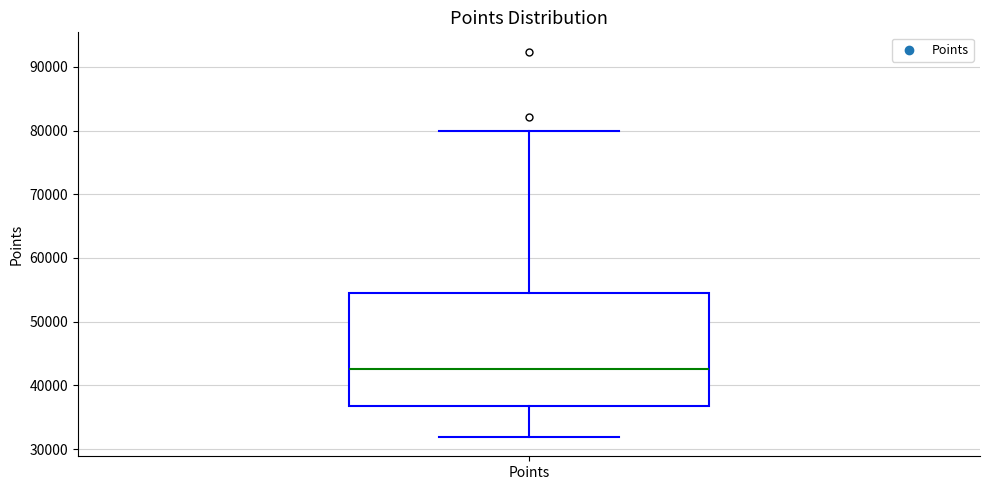

Read this box plot against the y-axis: the position of the median line, the range covered by the box, and the ends of both whiskers. The values are not printed on the chart, so give them approximately, as read against the axis.

median 43000, box 37000 to 54000, whiskers 32000 to 80000